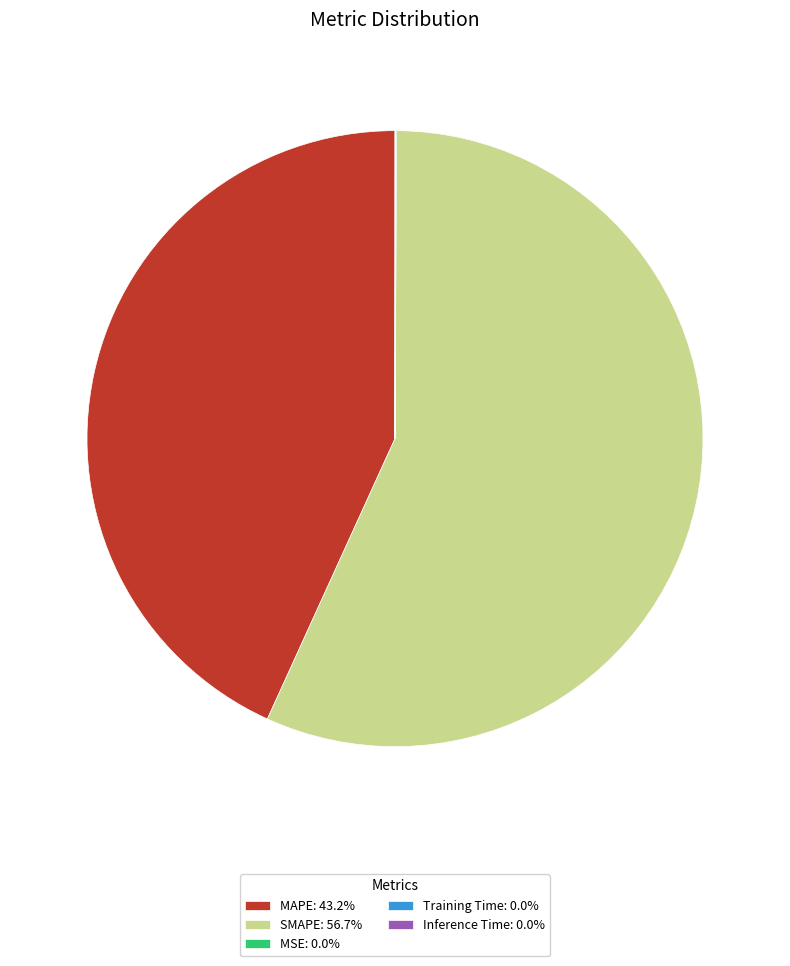

Does SMAPE: 56.7% represent more than half of the total?

Yes